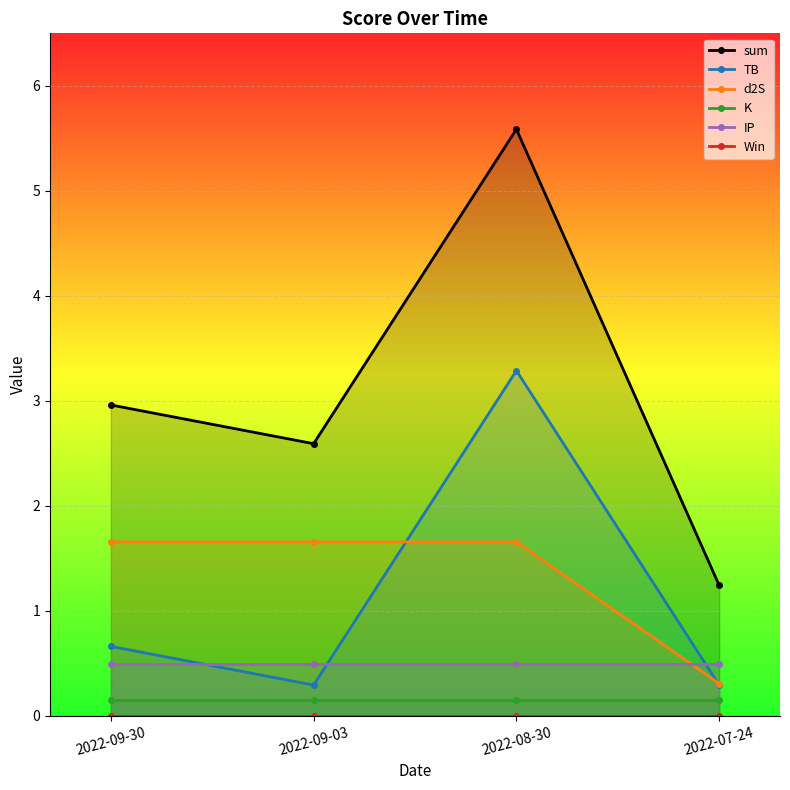

What is the total value across all series at 2022-09-30?

5.9